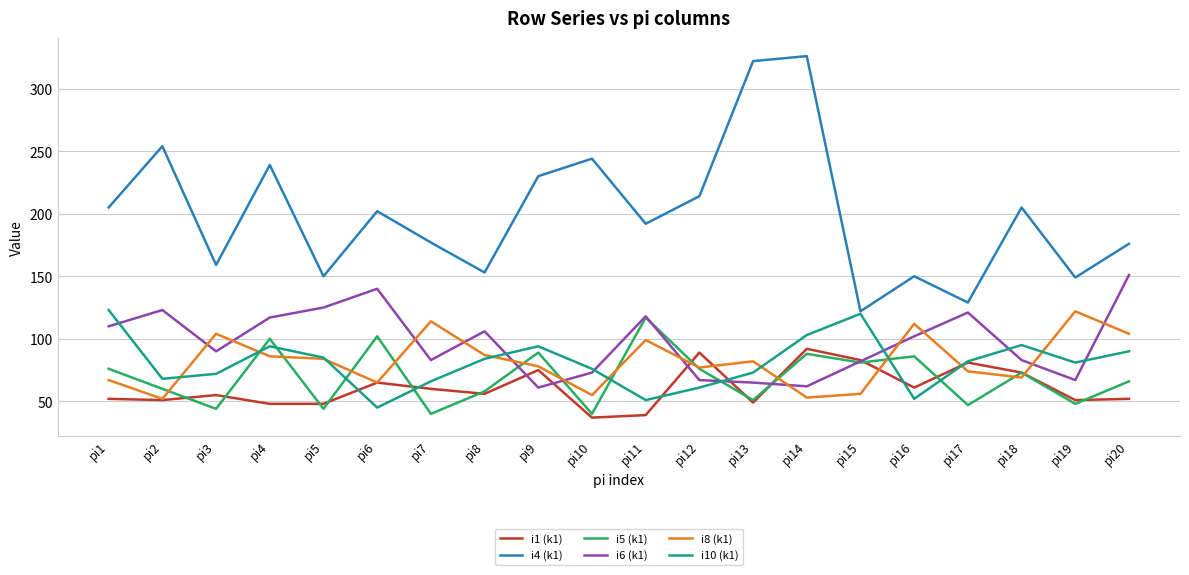

What is the difference between the maximum and second lowest values in the i10 (k1) series?

72